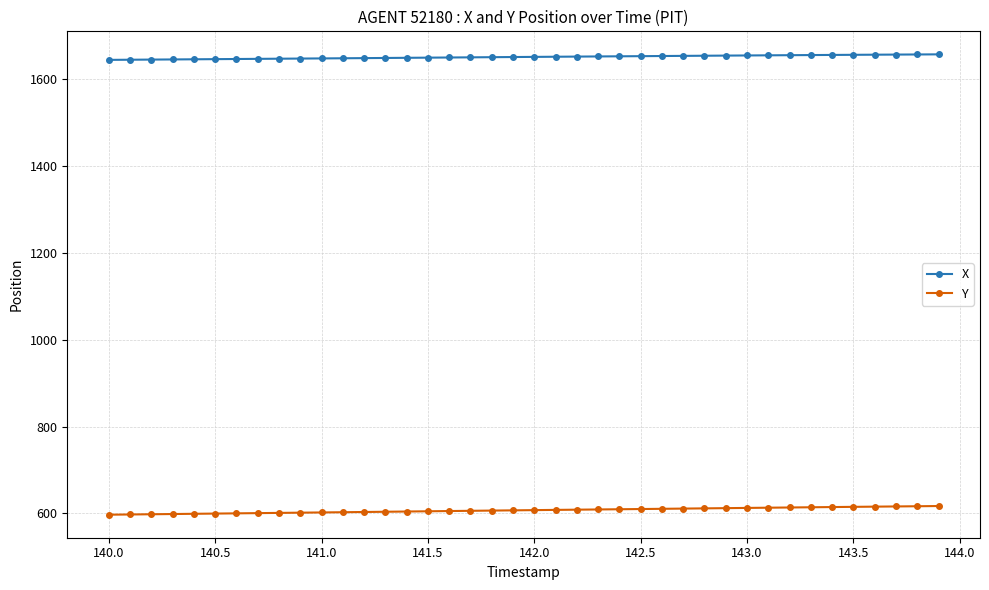

Does the chart have visible grid lines?

Yes